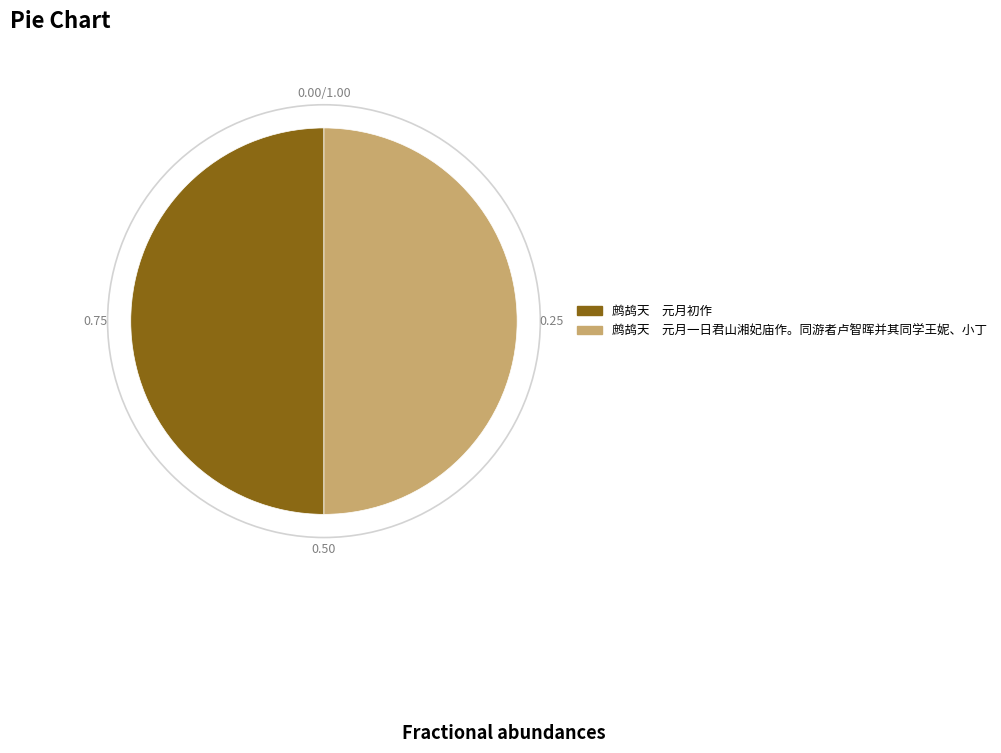

What is the ratio of the value at 鹧鸪天 元月一日君山湘妃庙作。同游者卢智晖并其同学王妮、小丁 to the value at 鹧鸪天 元月初作?

1.0